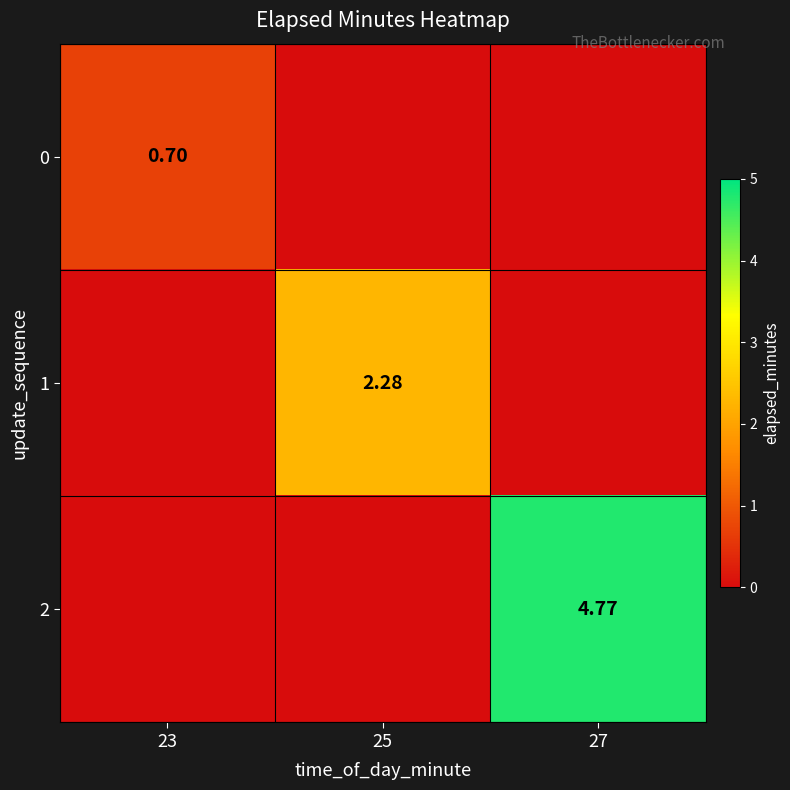

What is the difference between the highest and lowest values at 27?

4.8